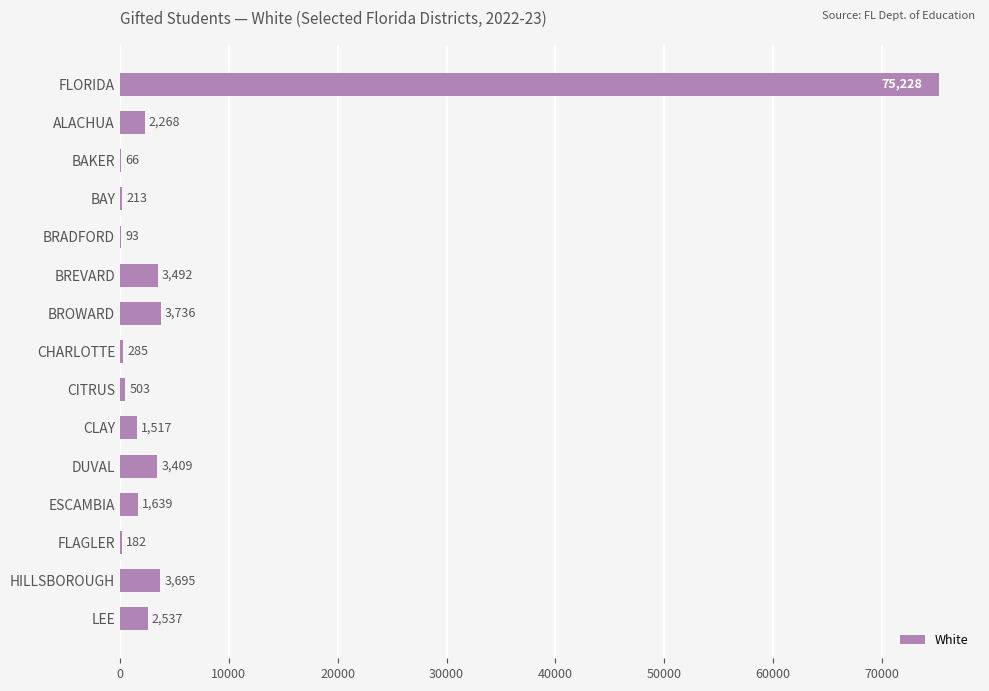

What is the sum of the values at ALACHUA and LEE?

4805